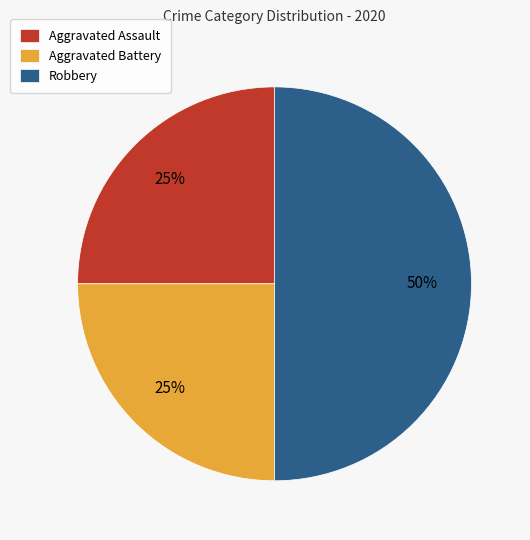

To the nearest percent, what is the average slice percentage?

33%